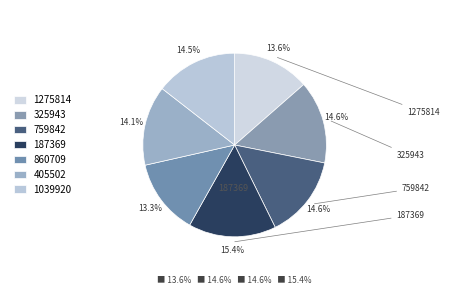

Is there a majority slice in this chart?

No